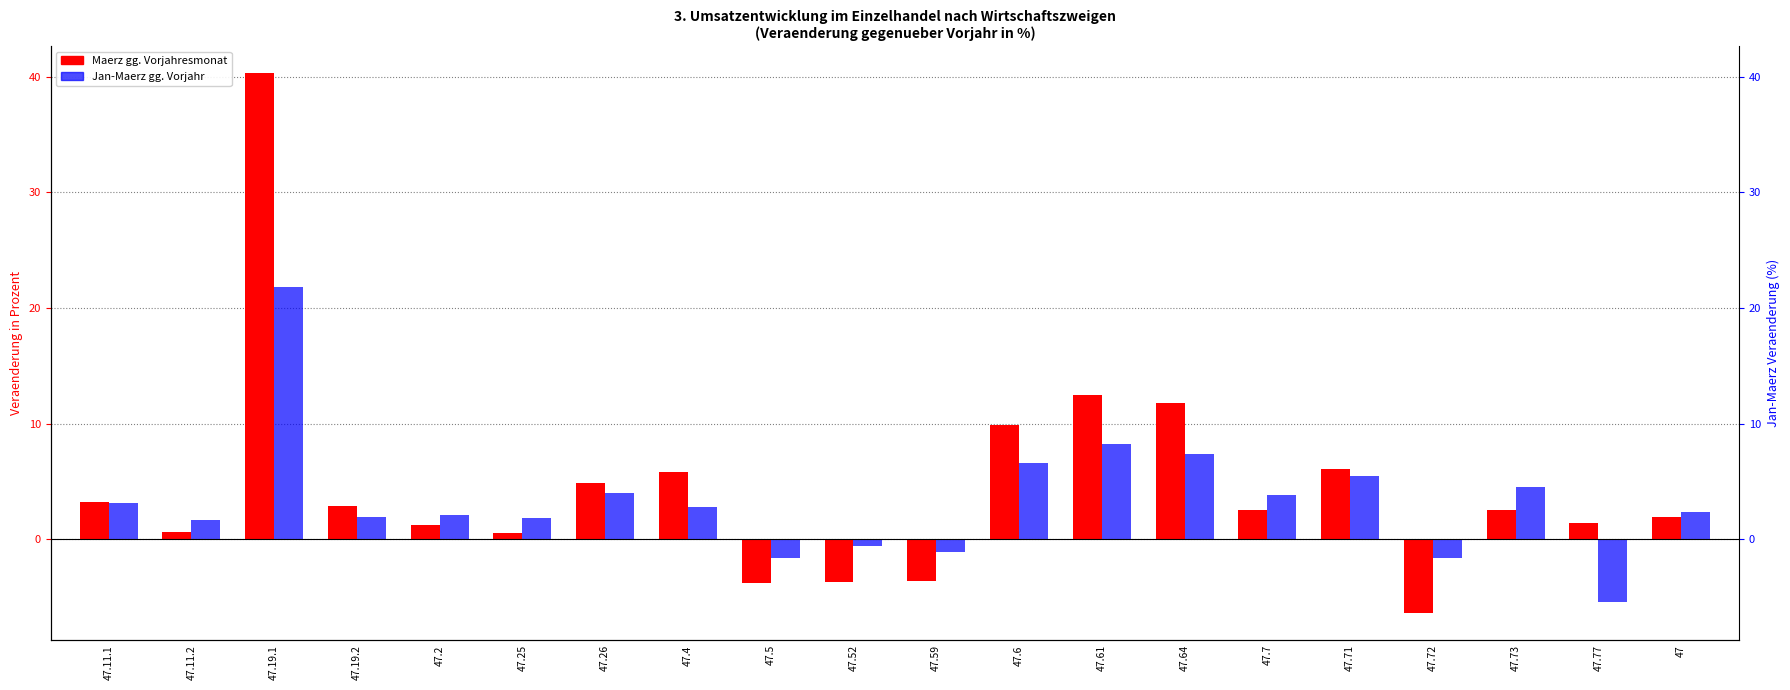

What is the value of the Jan-Maerz gg. Vorjahr bar at the 9th from the left?

-1.6